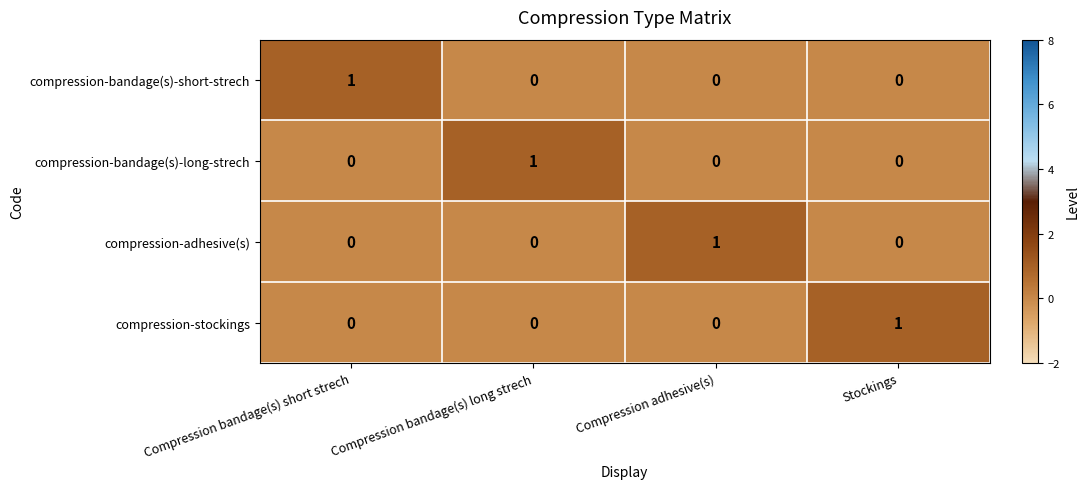

Reading right to left, what are all the values shown in this chart?

compression-bandage(s)-short-strech: Stockings=0	Compression adhesive(s)=0	Compression bandage(s) long strech=0	Compression bandage(s) short strech=1
compression-bandage(s)-long-strech: Stockings=0	Compression adhesive(s)=0	Compression bandage(s) long strech=1	Compression bandage(s) short strech=0
compression-adhesive(s): Stockings=0	Compression adhesive(s)=1	Compression bandage(s) long strech=0	Compression bandage(s) short strech=0
compression-stockings: Stockings=1	Compression adhesive(s)=0	Compression bandage(s) long strech=0	Compression bandage(s) short strech=0